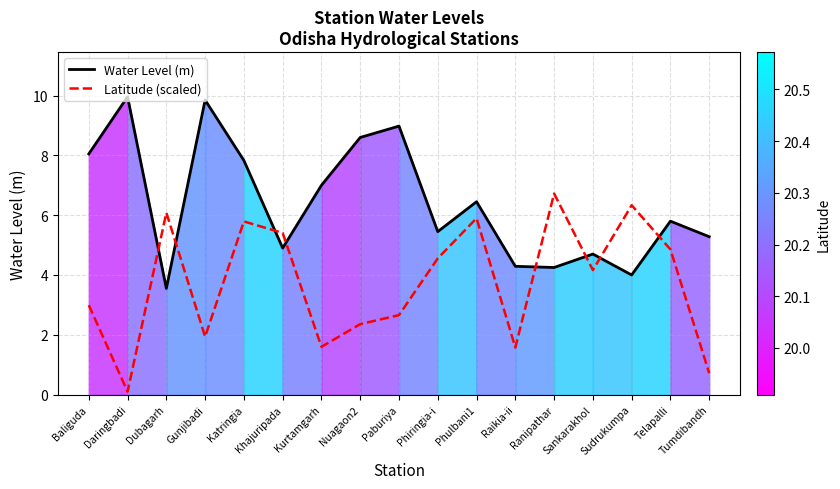

The value of Latitude (scaled) at Baliguda is 3.0. True or false?

True